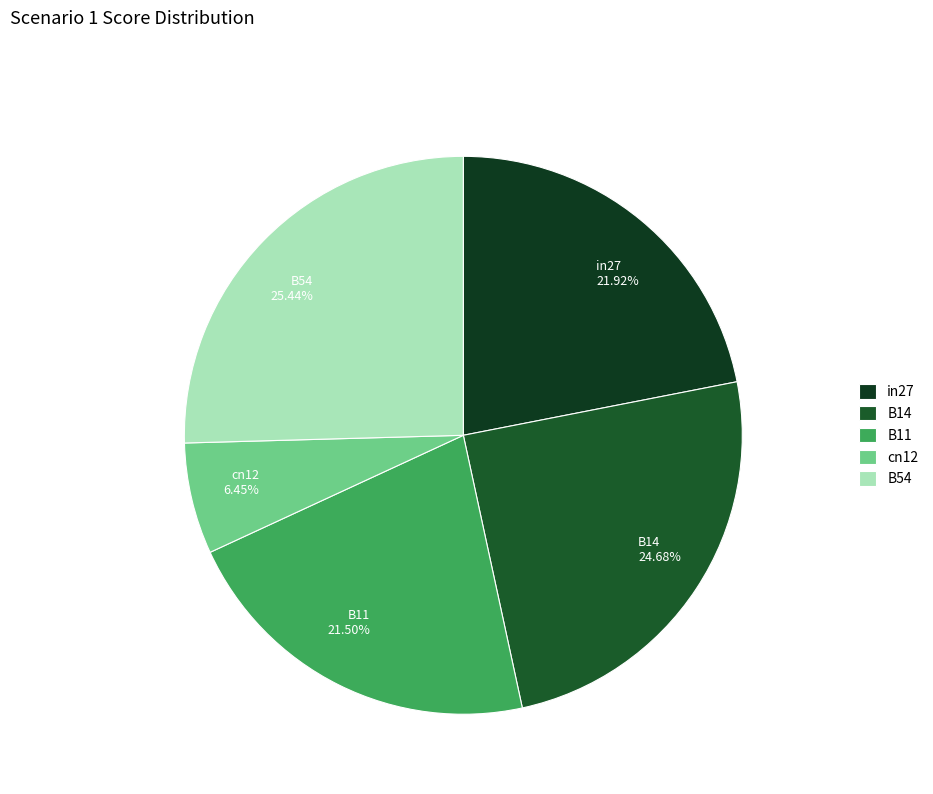

Does any single category account for the majority?

No